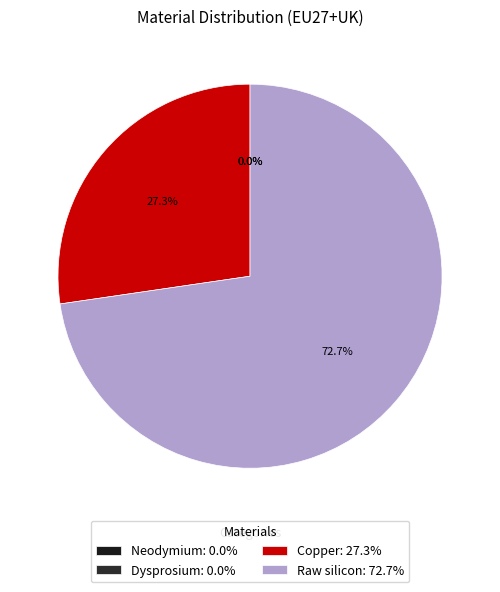

To the nearest percent, what is the combined percentage of Neodymium and Copper?

27%